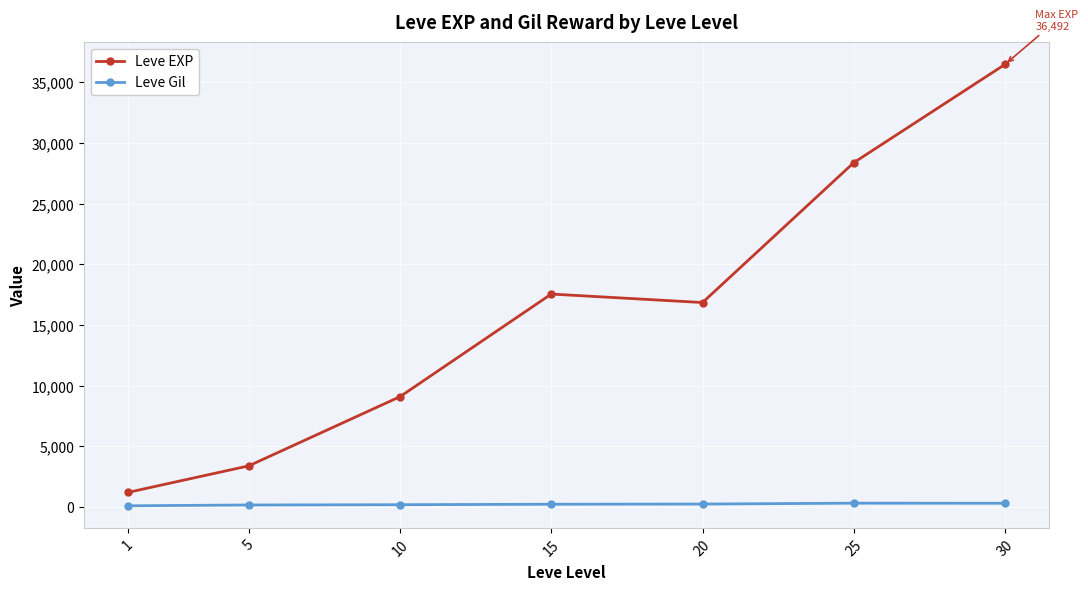

Which category has the highest value in the Leve EXP series?

30